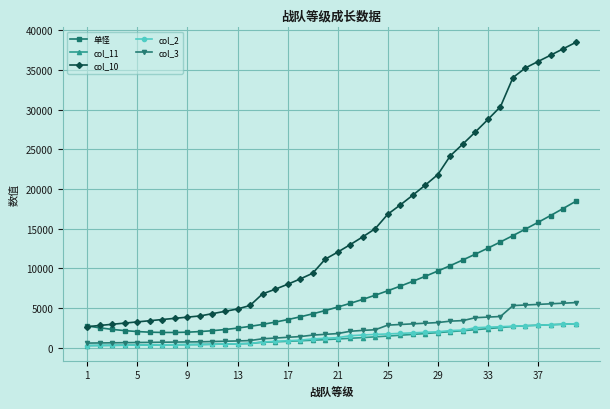

Which series has the largest range (max minus min)?

col_10